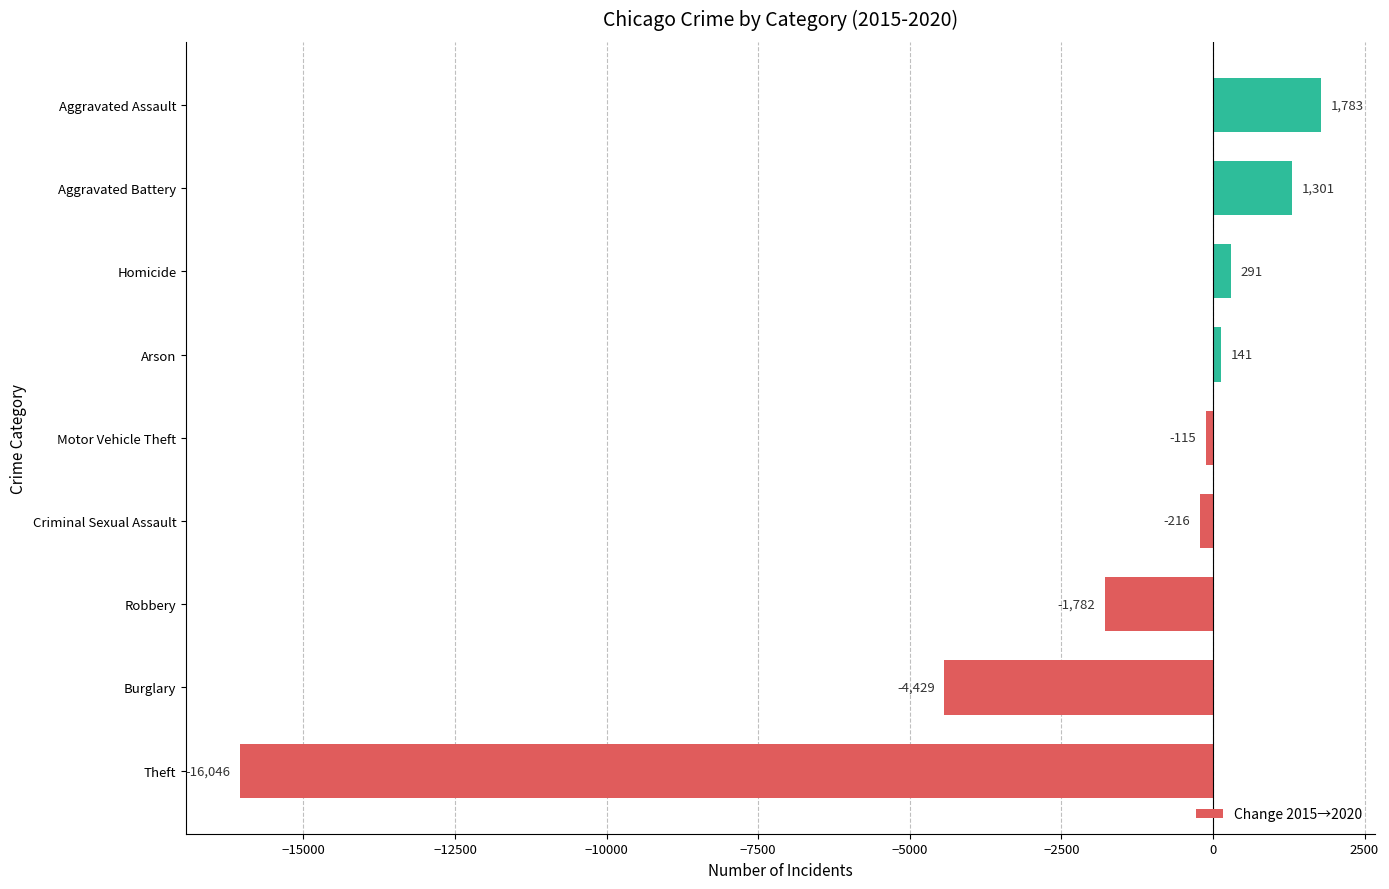

The chart shows a value of -216 at Criminal Sexual Assault. True or false?

True